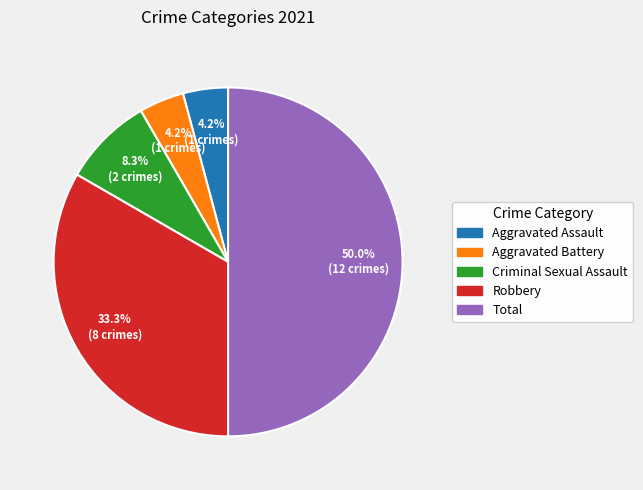

The Total slice represents 41% of the pie. True or false?

False